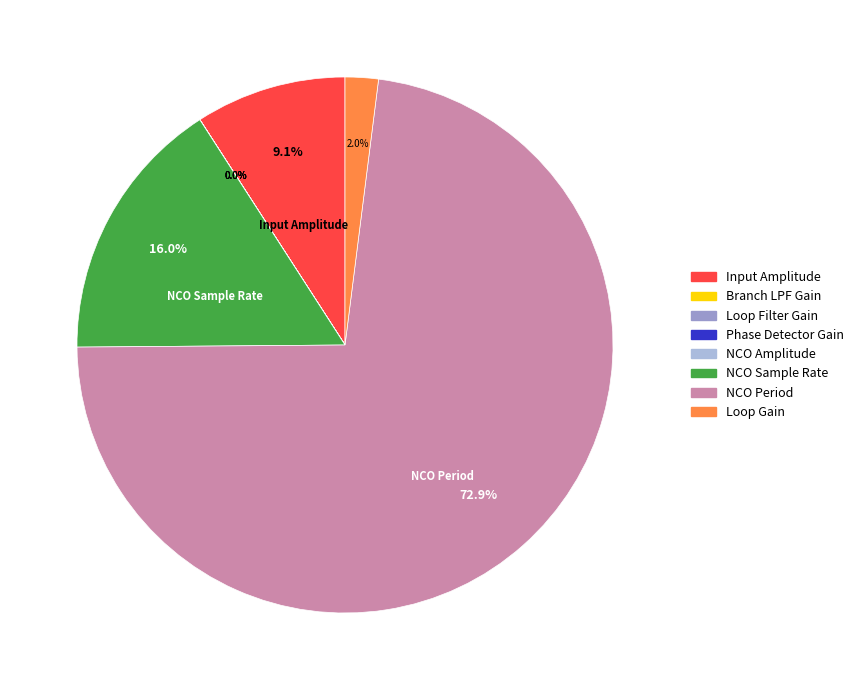

Which slice is the largest?

NCO Period